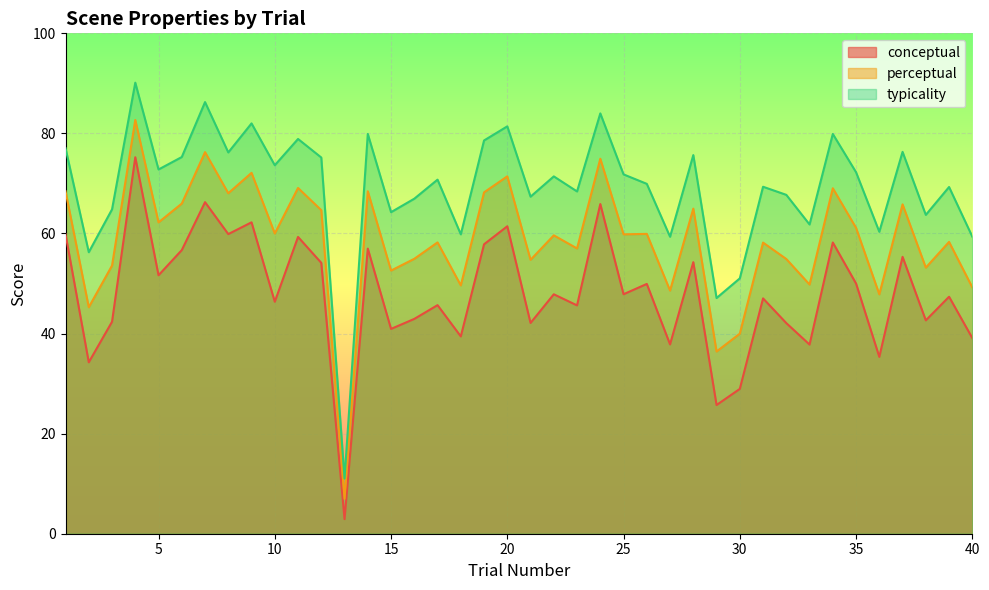

True or false: perceptual and typicality cross at least once.

False